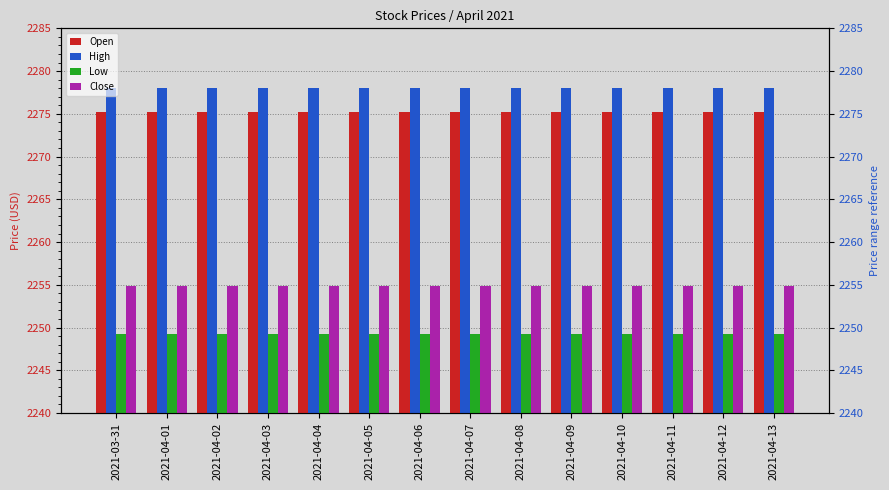

Reading left to right, what are all the values shown in this chart?

Open: 2275.2	2275.2	2275.2	2275.2	2275.2	2275.2	2275.2	2275.2	2275.2	2275.2	2275.2	2275.2	2275.2	2275.2
High: 2278.0	2278.0	2278.0	2278.0	2278.0	2278.0	2278.0	2278.0	2278.0	2278.0	2278.0	2278.0	2278.0	2278.0
Low: 2249.2	2249.2	2249.2	2249.2	2249.2	2249.2	2249.2	2249.2	2249.2	2249.2	2249.2	2249.2	2249.2	2249.2
Close: 2254.8	2254.8	2254.8	2254.8	2254.8	2254.8	2254.8	2254.8	2254.8	2254.8	2254.8	2254.8	2254.8	2254.8